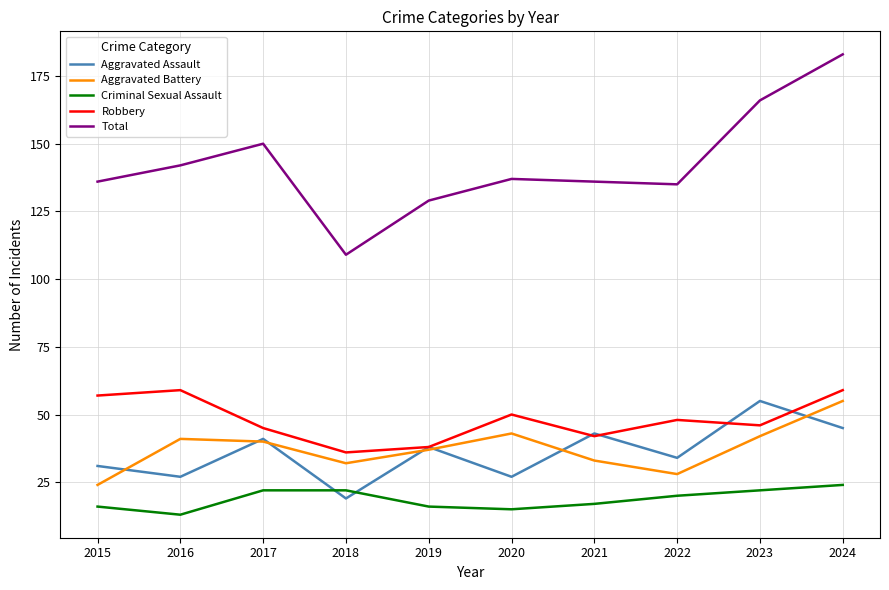

Does the chart have visible grid lines?

Yes